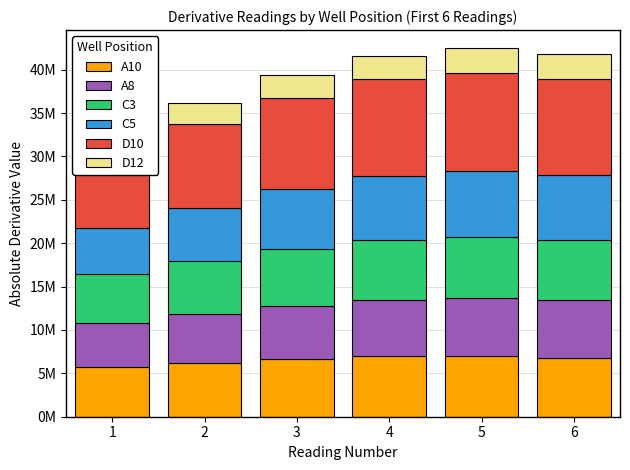

How many data points in C5 are above 7402210?

3